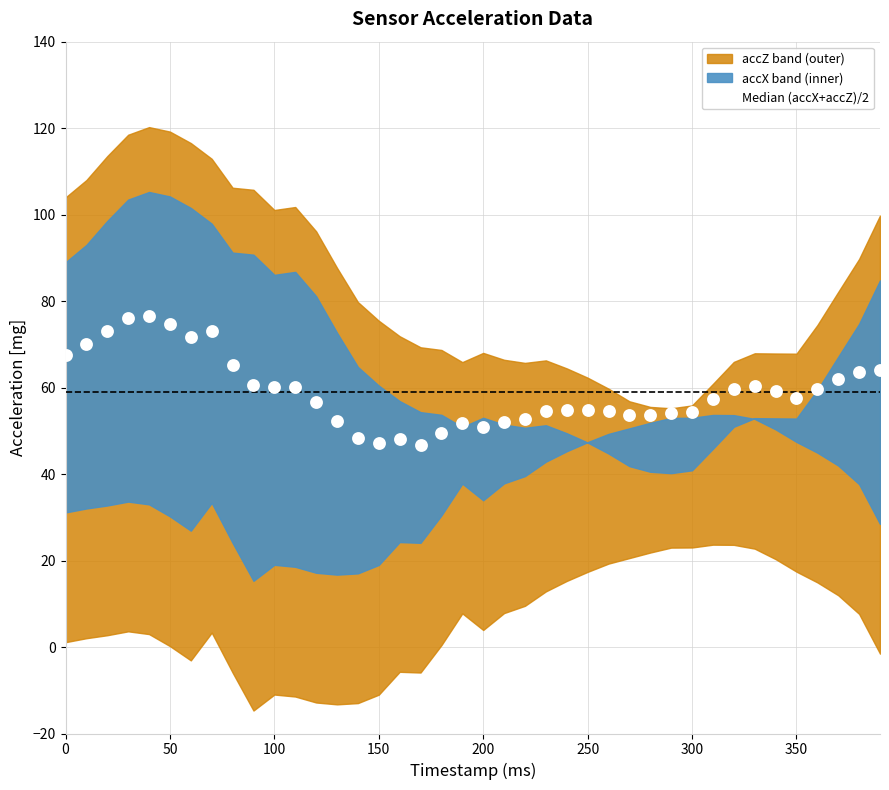

What is the range of Y values (max minus min)?

29.9